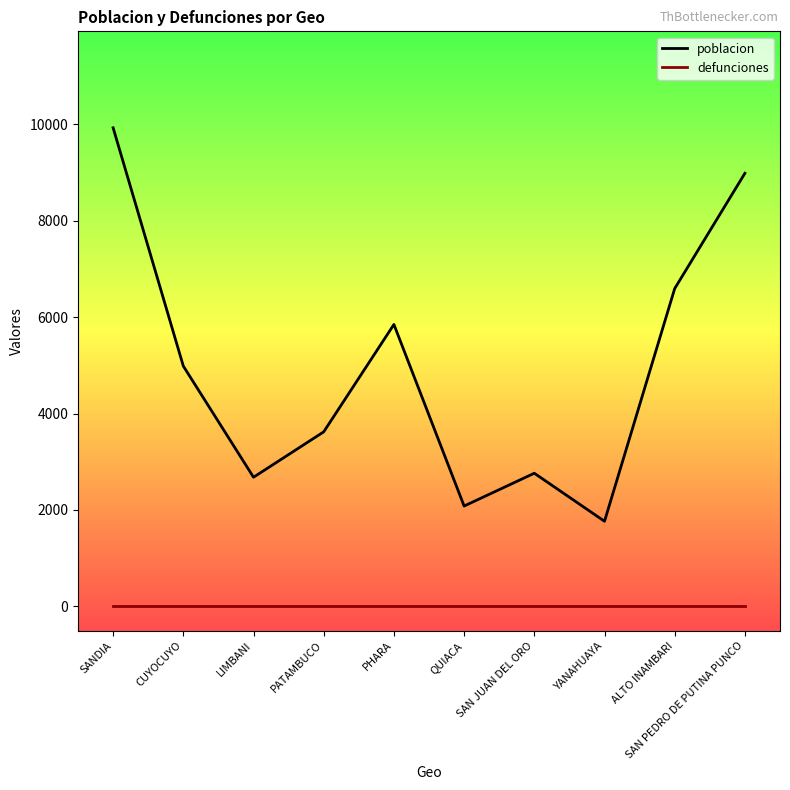

True or false: defunciones has a value of 0 at PATAMBUCO.

True